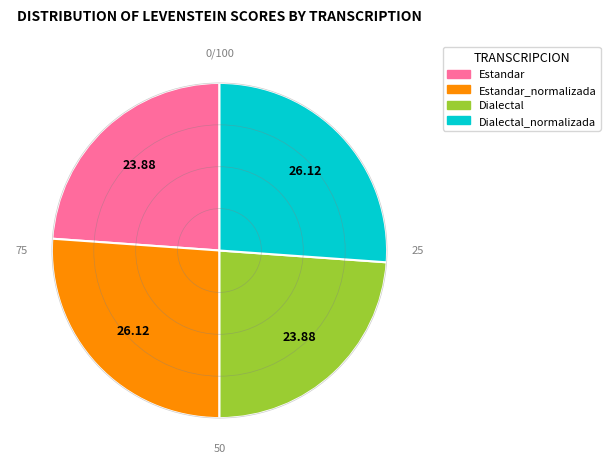

Does any single category account for the majority?

No